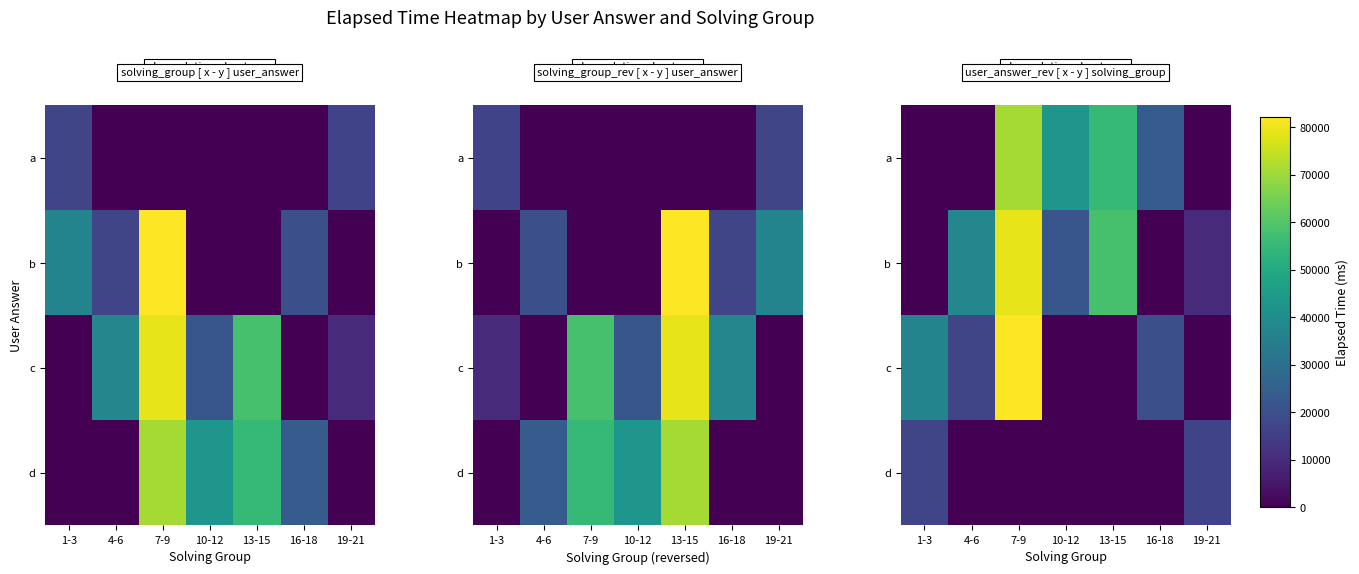

List the labels in order of c value, smallest first.

10-12, 13-15, 19-21, 4-6, 16-18, 1-3, 7-9